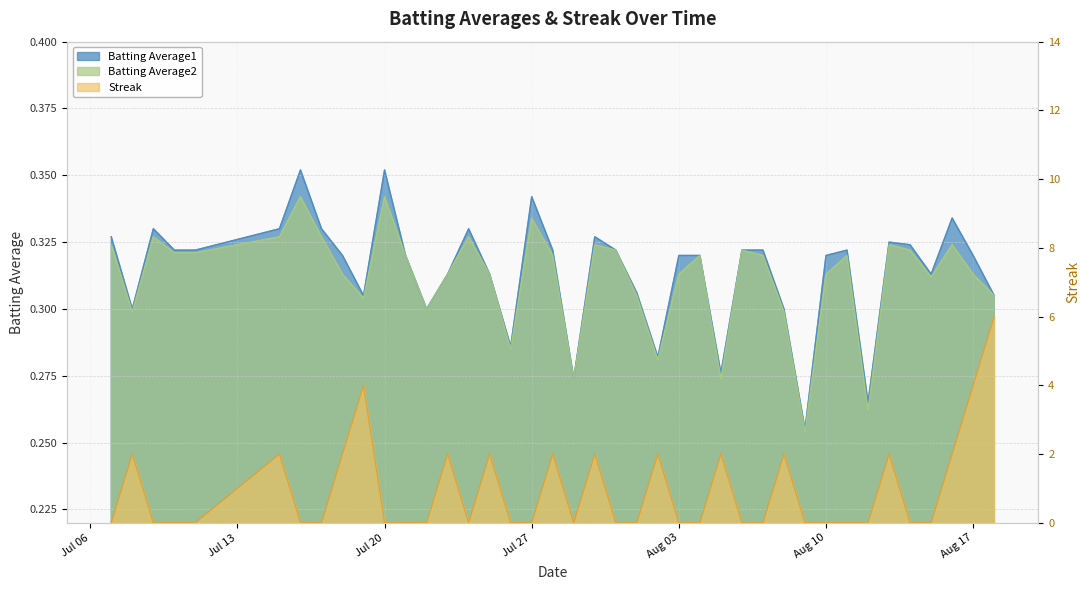

What is the minimum value for Batting Average1?

0.3